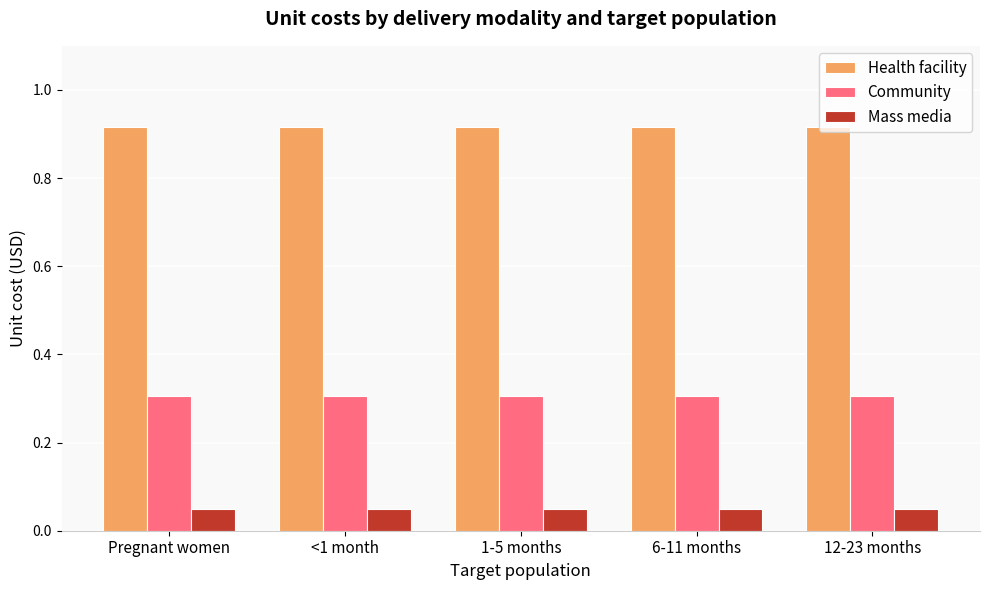

What is the highest value of the Community series?

0.3